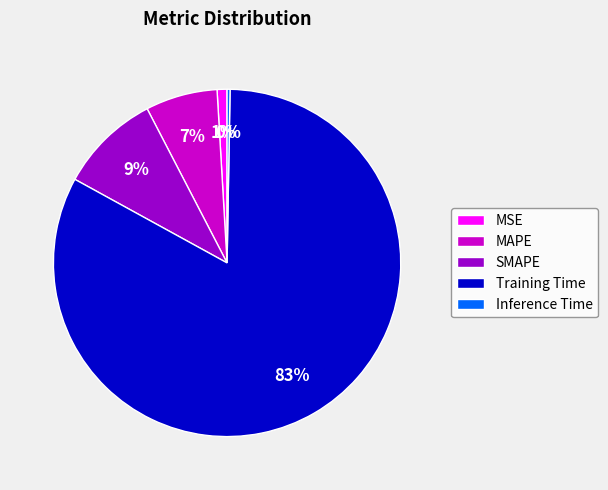

Is there a majority slice in this chart?

Yes